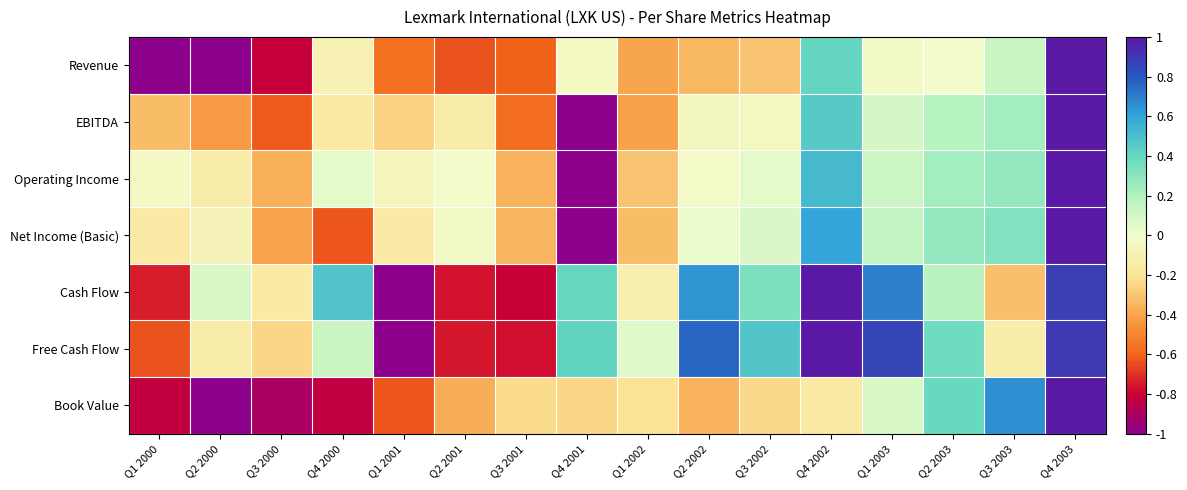

At which category is the sum across all series the highest?

Q4 2003